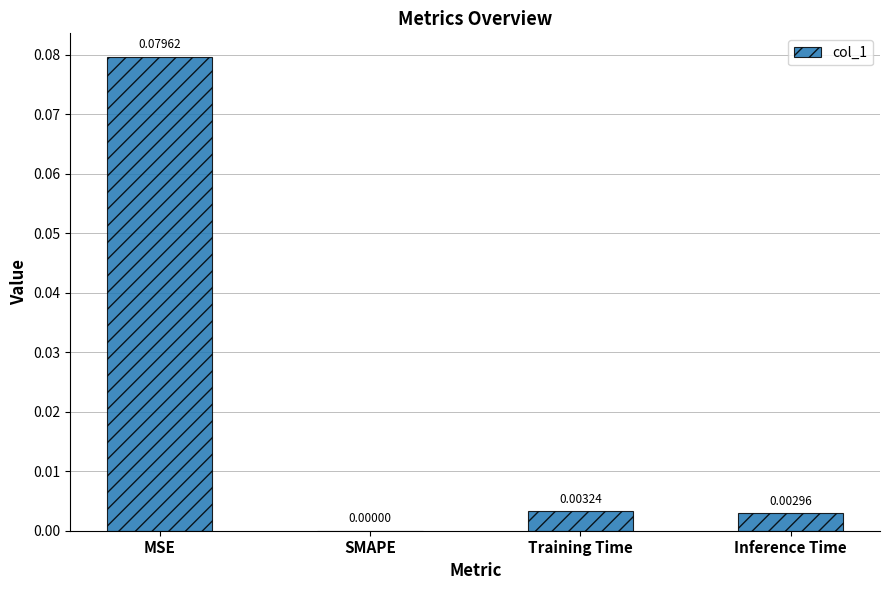

Does the chart contain stacked bars?

No